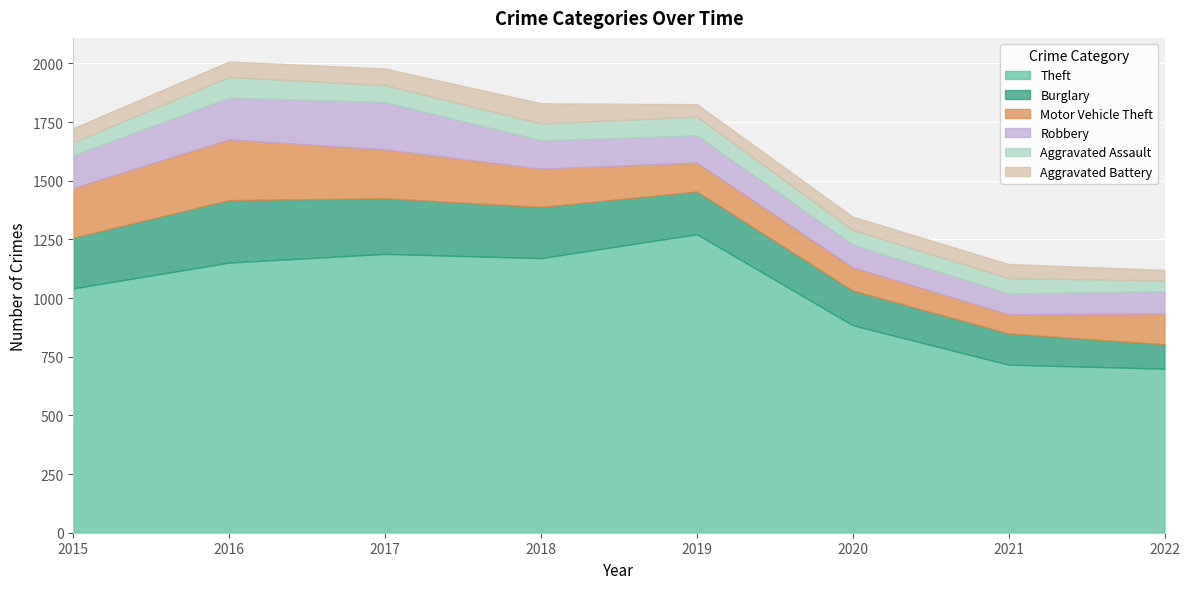

True or false: Aggravated Assault and Burglary cross at least once.

False